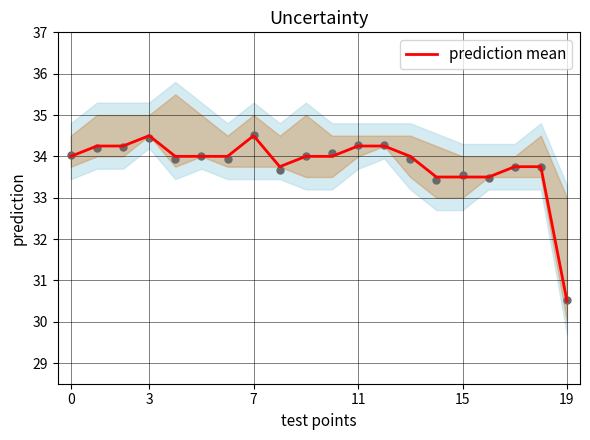

Approximately how many times larger is the value at 13 compared to 16?

1.0